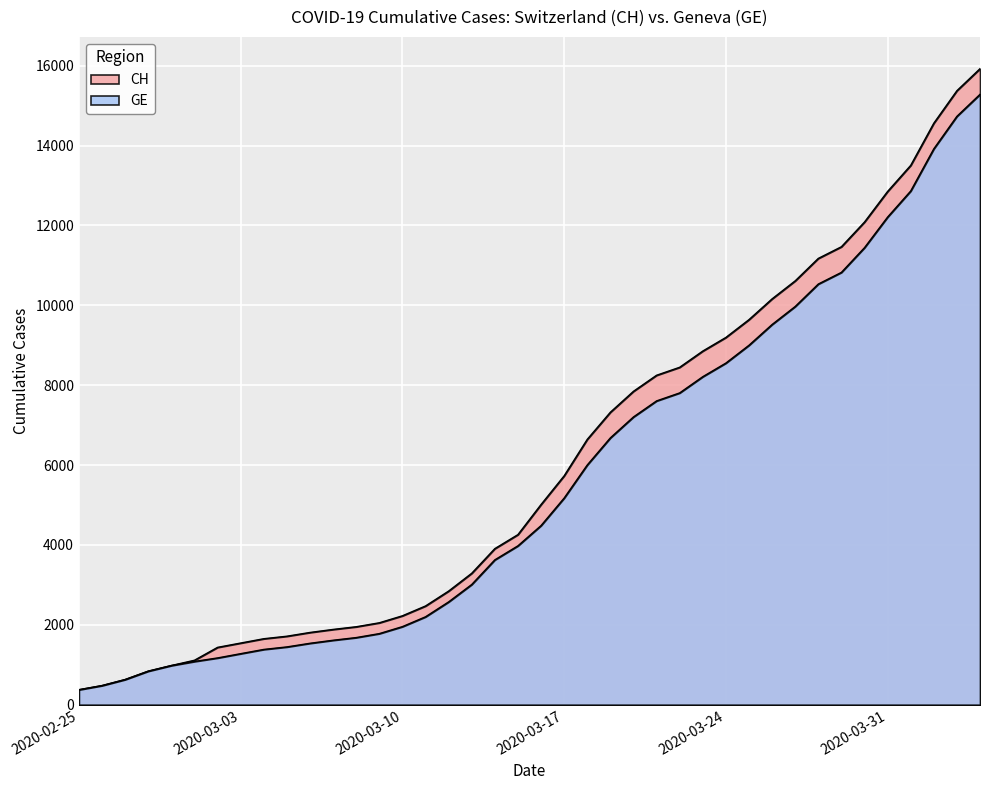

True or false: GE and CH cross at least once.

False